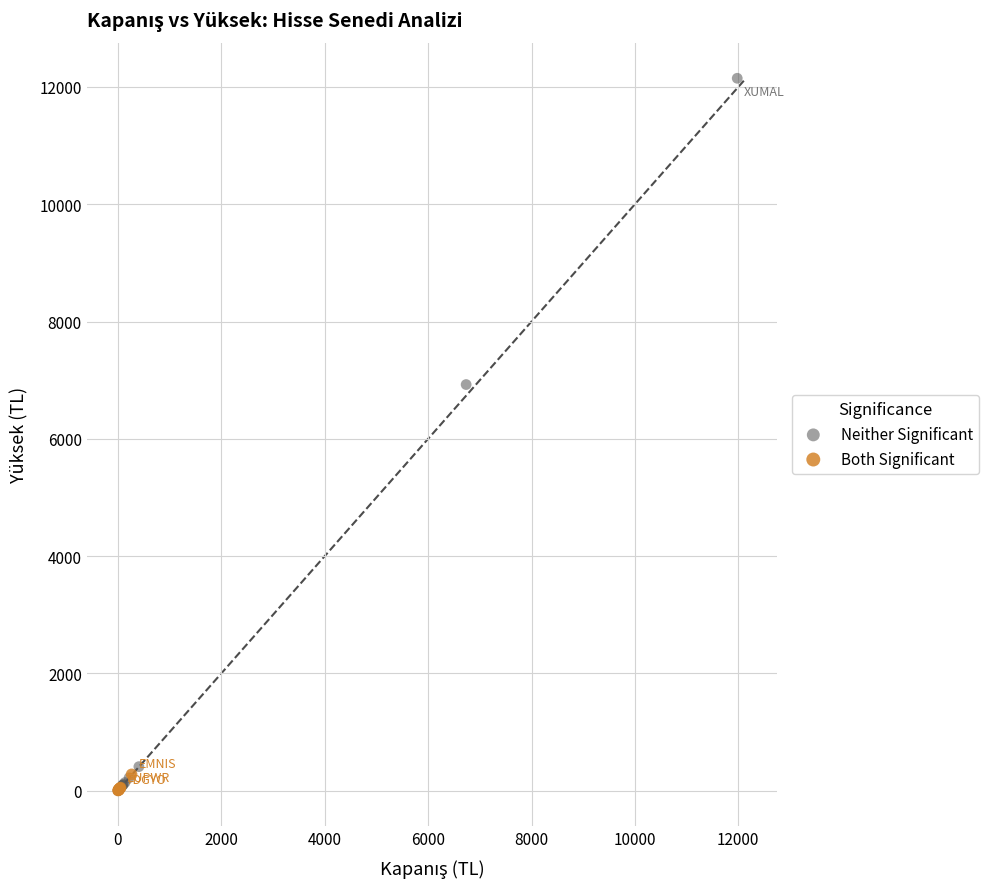

What are all the series names shown in the legend?

Neither Significant, Both Significant